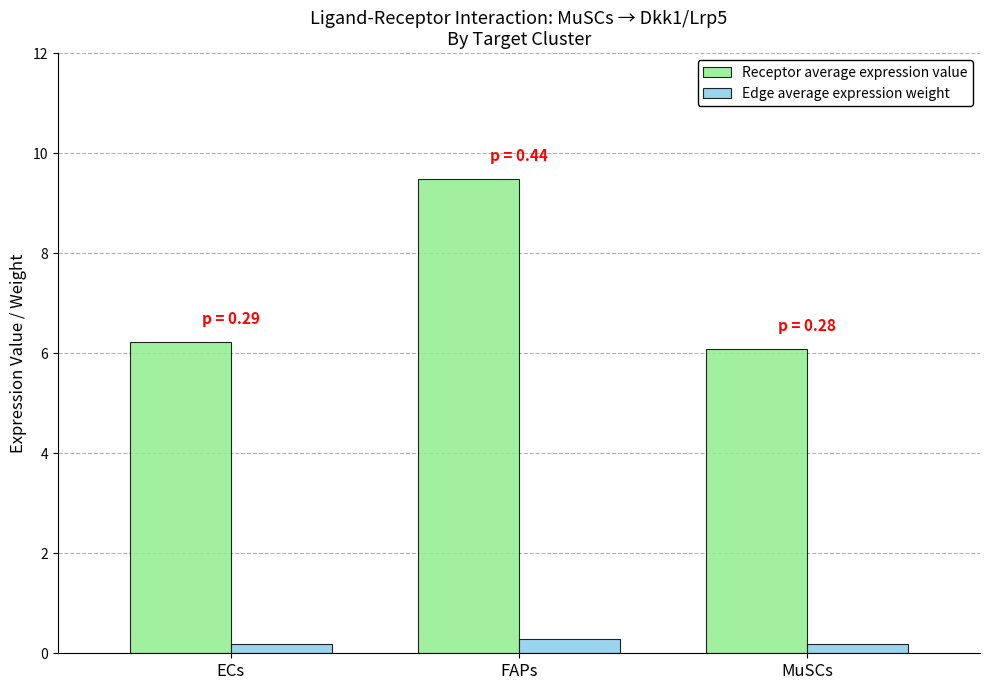

The Edge average expression weight series shows 0.2 at MuSCs. True or false?

True